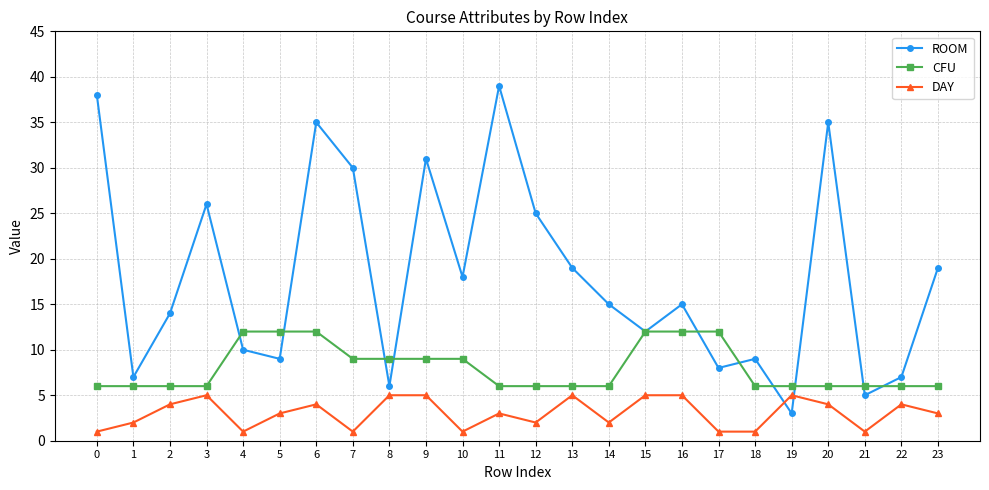

At which label does DAY first exceed 3?

2